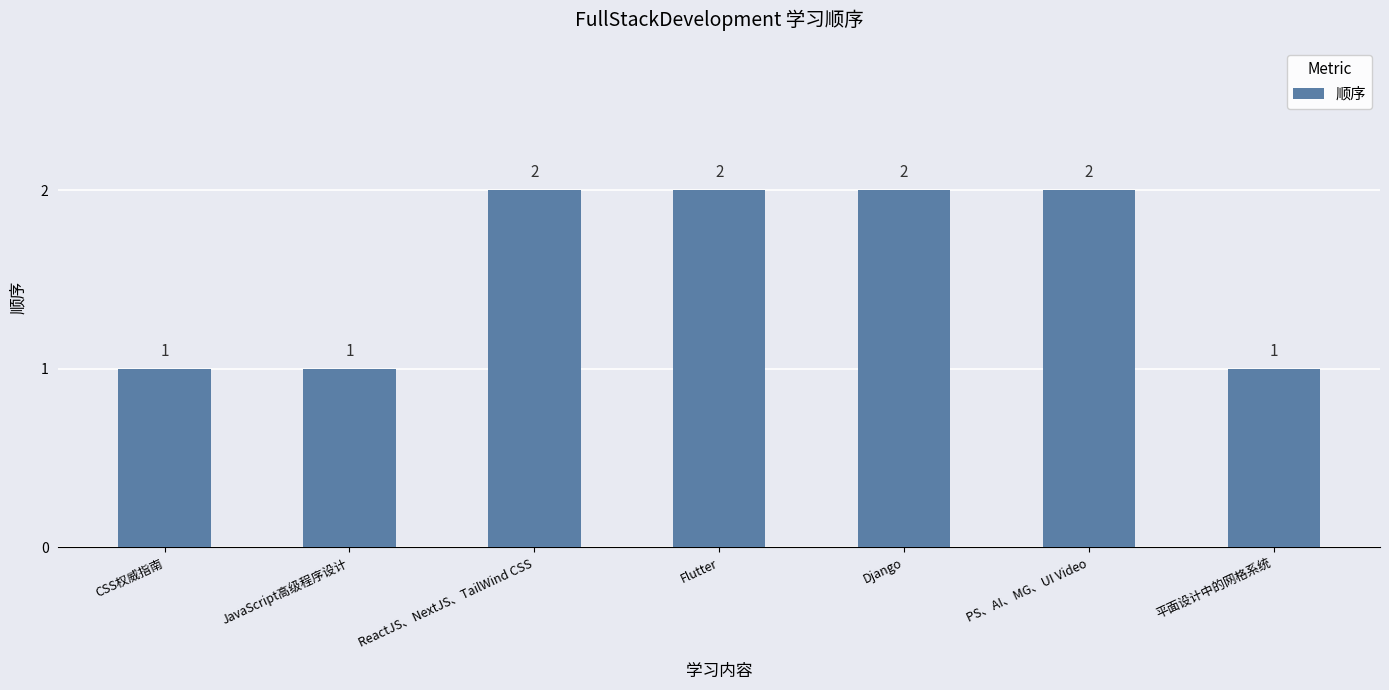

What is the smallest value displayed?

1